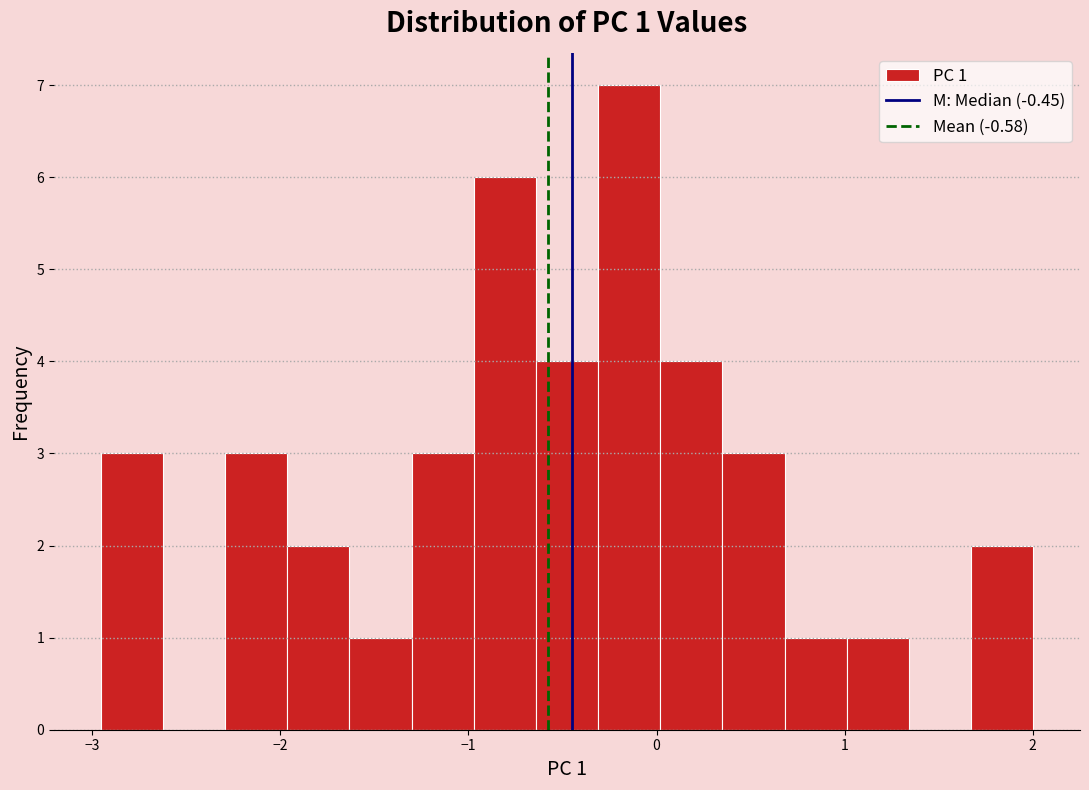

Around what value on the x-axis is the tallest bar? Give the approximate position of its centre, as read against the axis.

-0.1